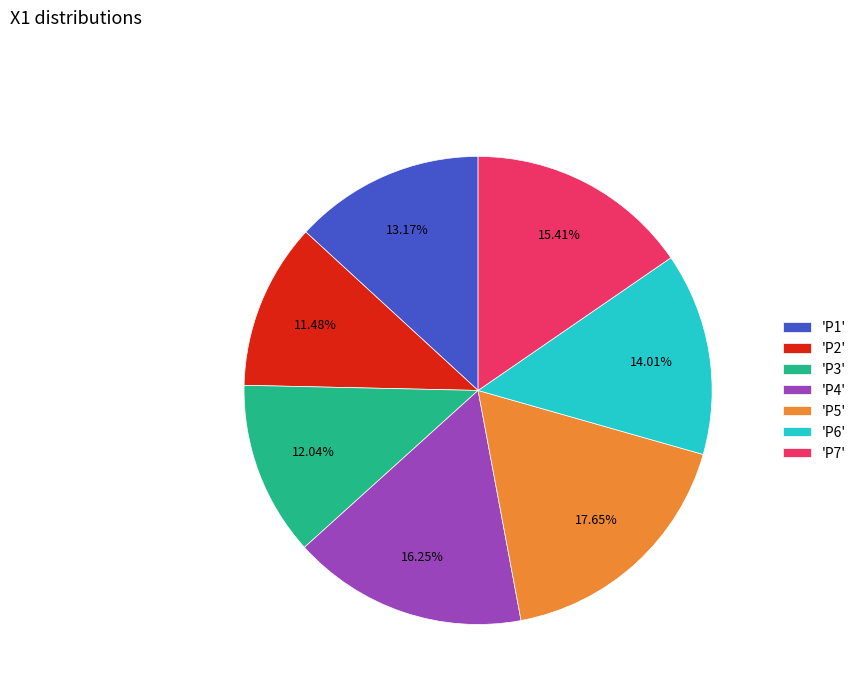

Is the sum of 'Р7' and 'Р5' greater than half?

No